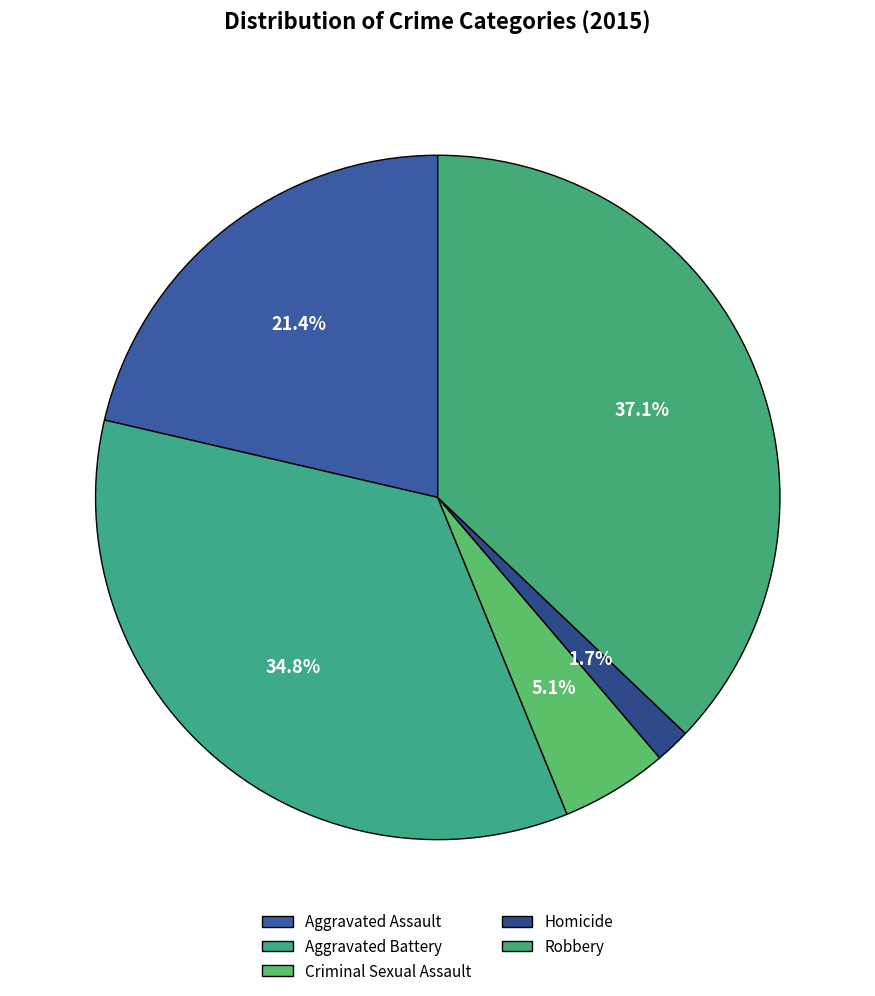

To the nearest percent, what is the combined percentage of Aggravated Battery and Robbery?

72%